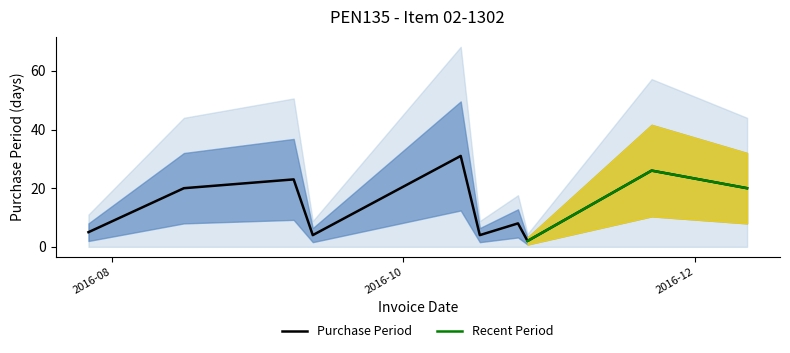

Where is the first local minimum?

2016-09-12